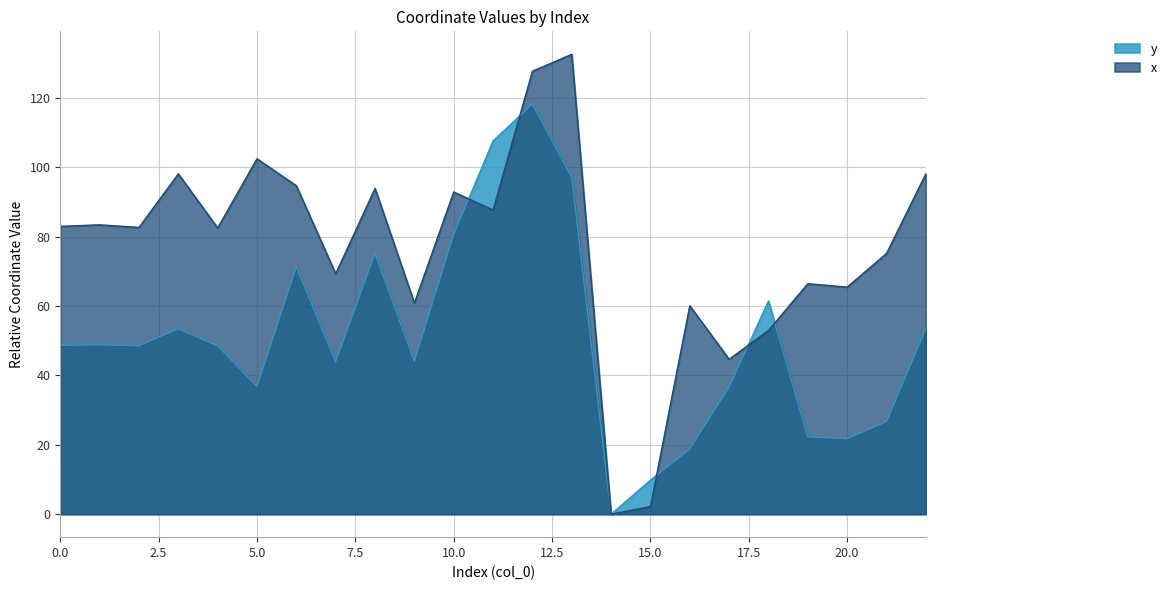

What is the difference between the maximum and second lowest values in the y series?

108.4